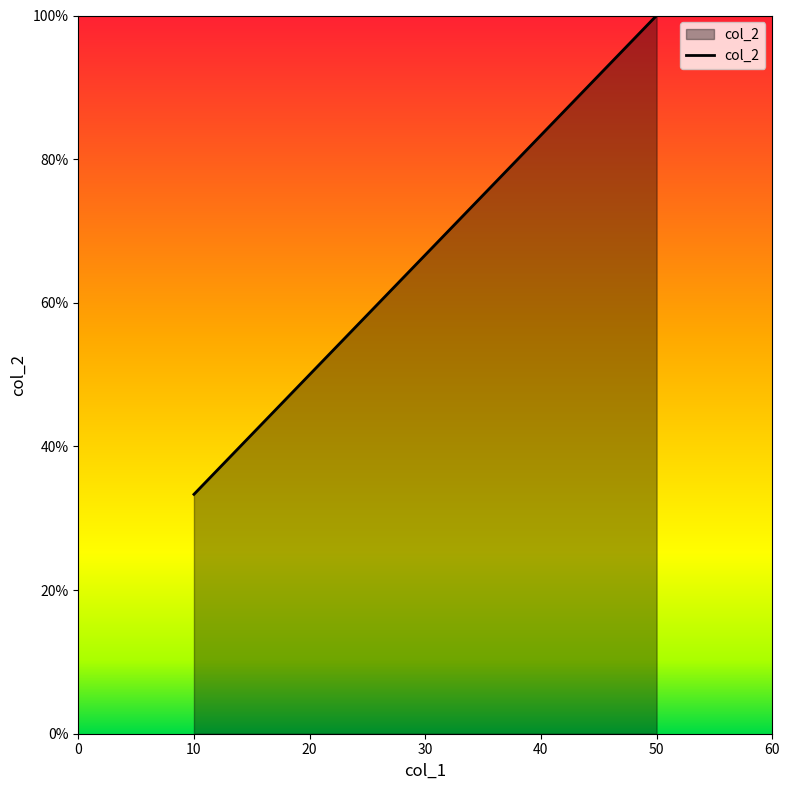

True or false: the data shows 57.2 at 10.

False